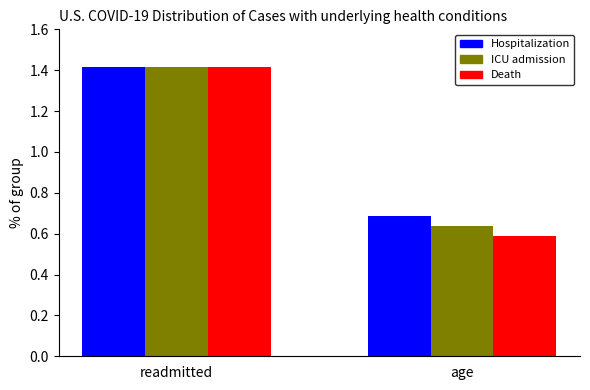

What is the total value across all series at age?

1.9